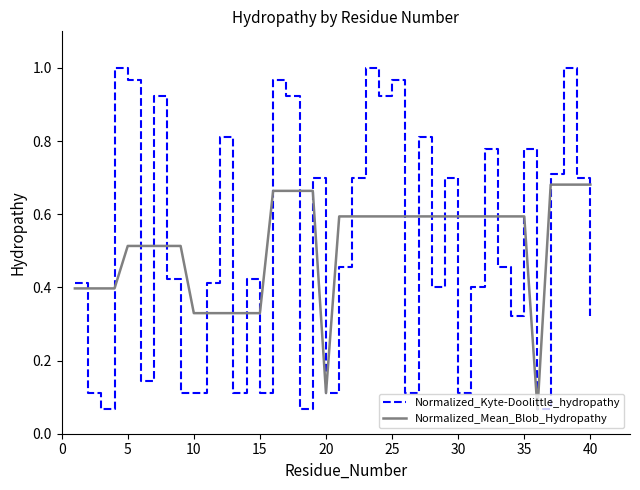

Which series has the widest spread of values?

Normalized_Kyte-Doolittle_hydropathy